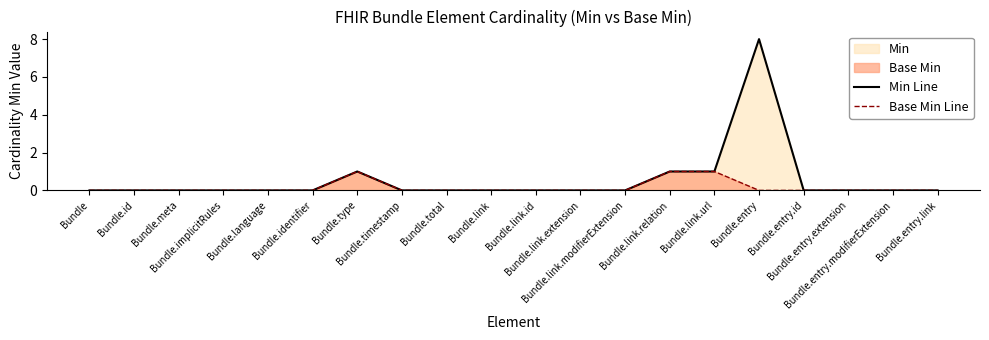

True or false: Min Line and Base Min Line cross at least once.

False